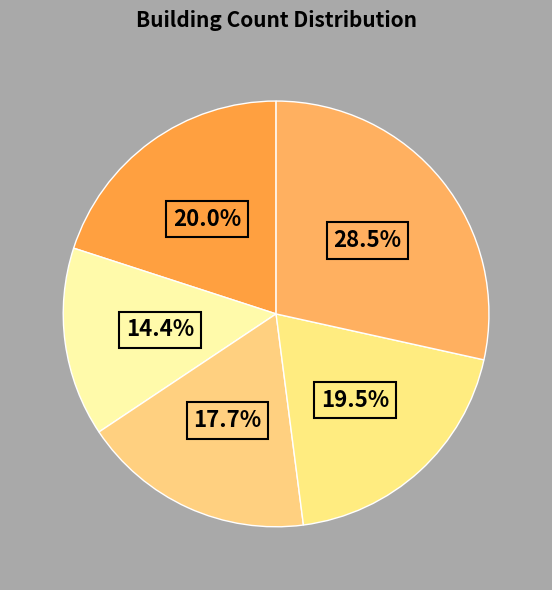

How many segments does this pie chart have?

5